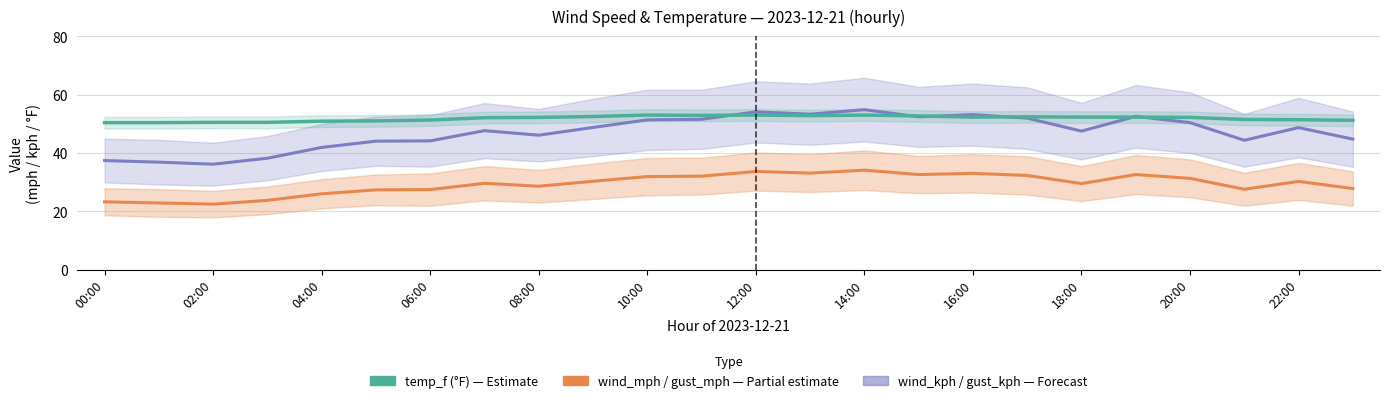

At which category is the sum across all series the highest?

14:00